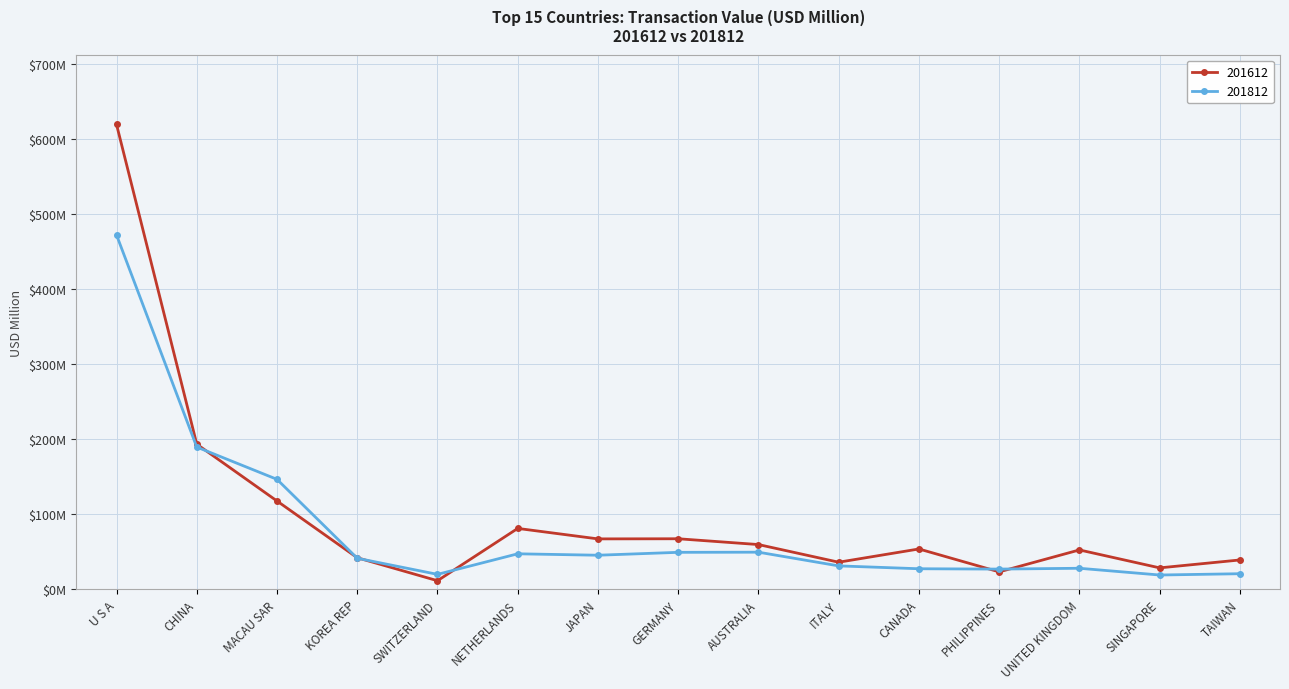

What is the smallest value displayed?

11.5